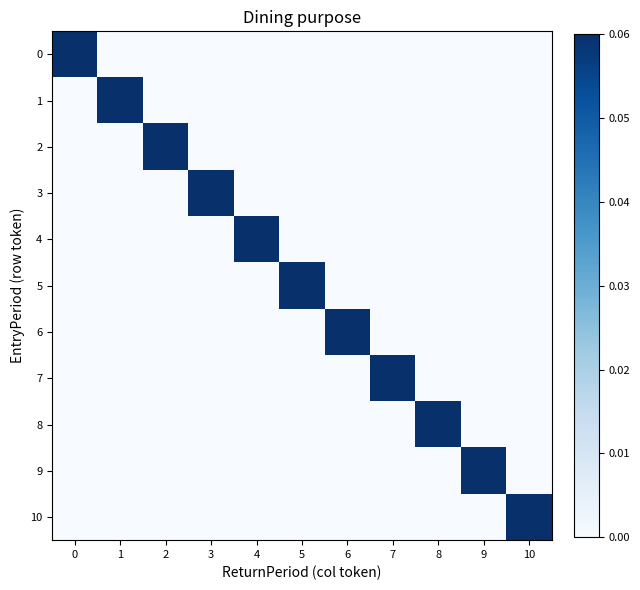

Between 7 and 9, which is larger?

7